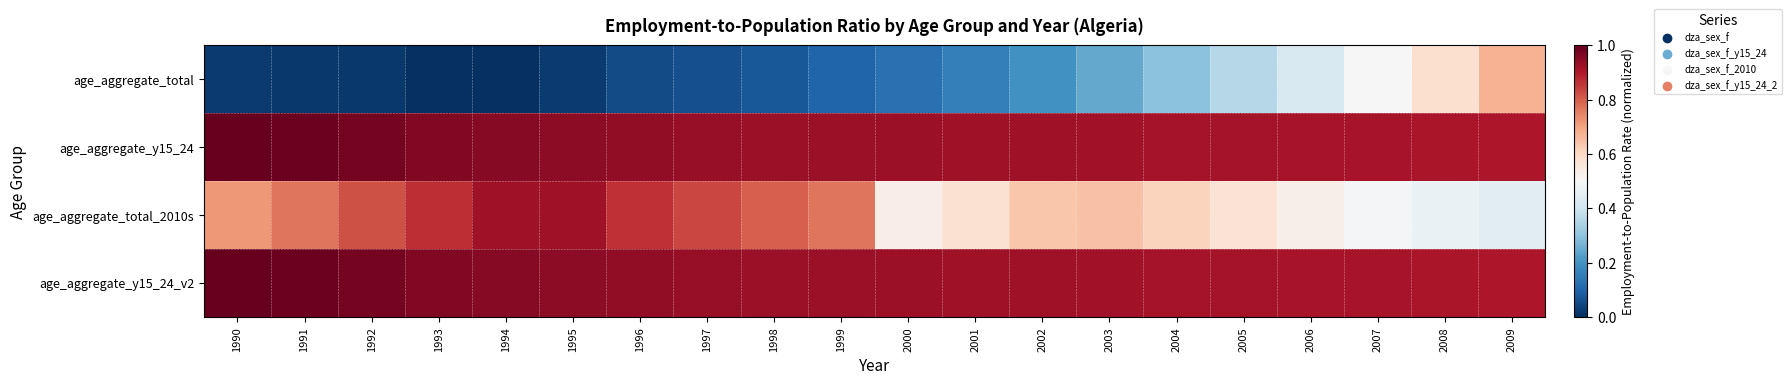

Rank the series by their maximum value, from lowest to highest.

age_aggregate_total, age_aggregate_total_2010s, age_aggregate_y15_24, age_aggregate_y15_24_v2